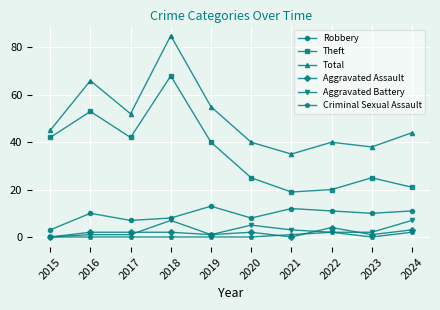

Which category has the highest value in the Theft series?

2018